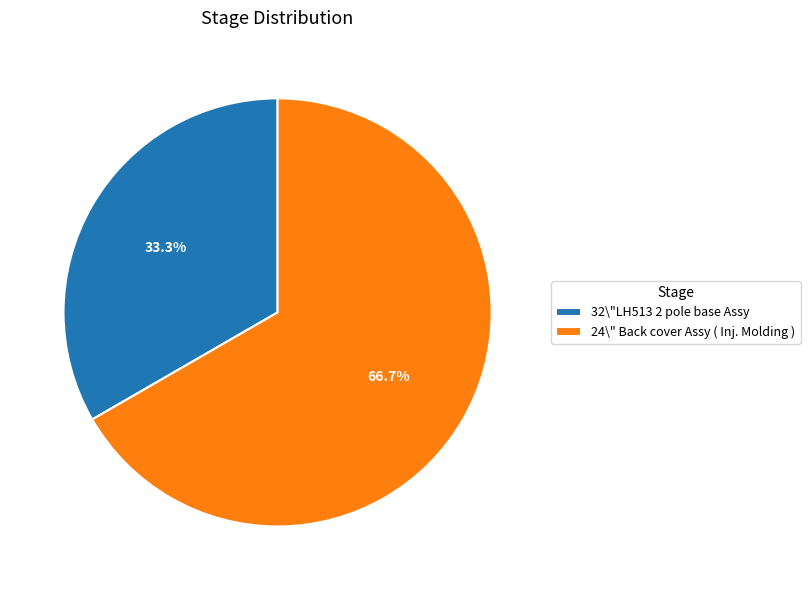

The 32\"LH513 2 pole base Assy slice represents 27% of the pie. True or false?

False